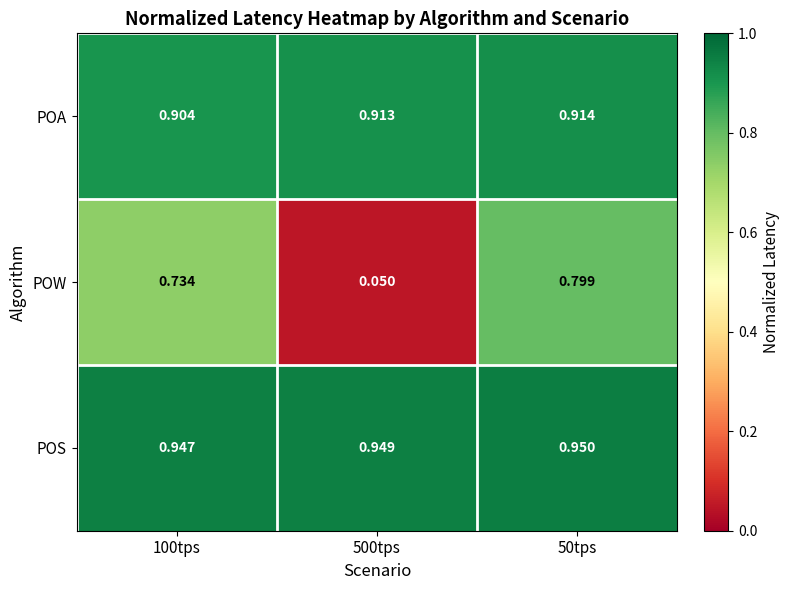

Which series has the widest spread of values?

POW